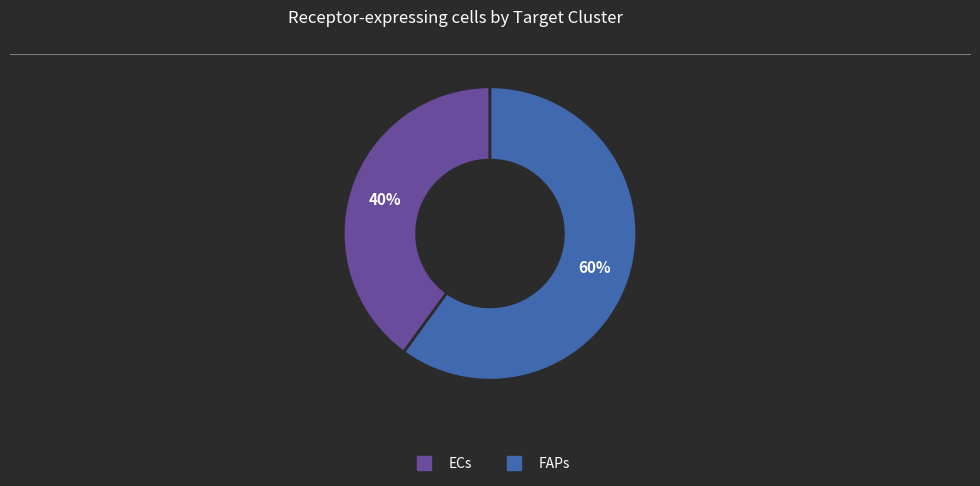

What percentage is the FAPs slice, to the nearest percent?

60%